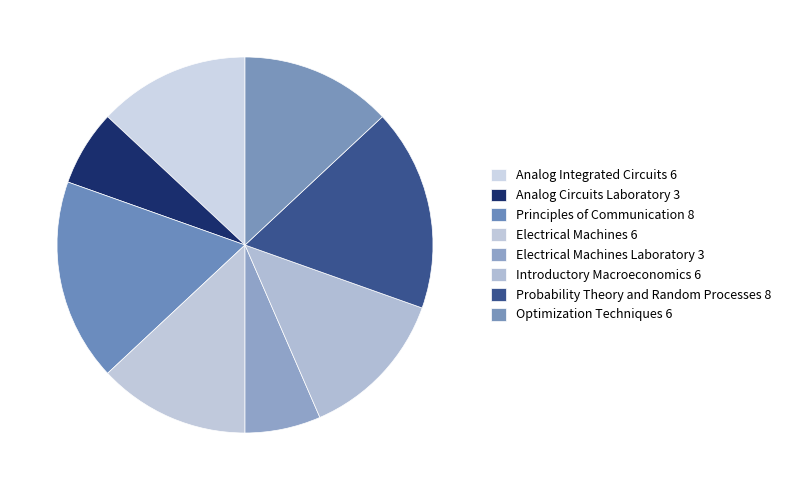

What percentage is NOT represented by Electrical Machines 6?

87.0%